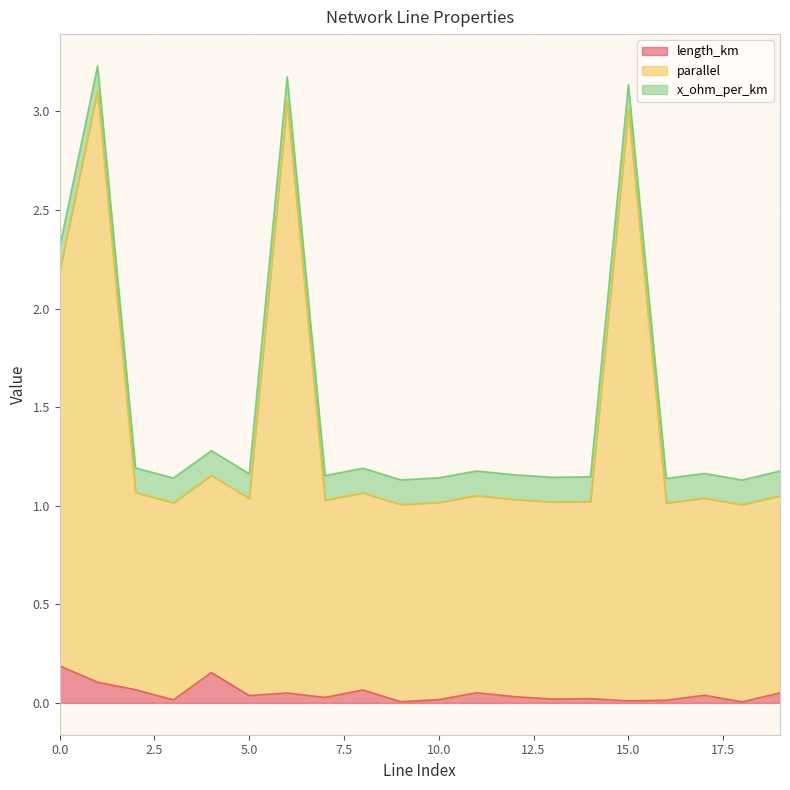

How many interior local valleys does the length_km series have?

7